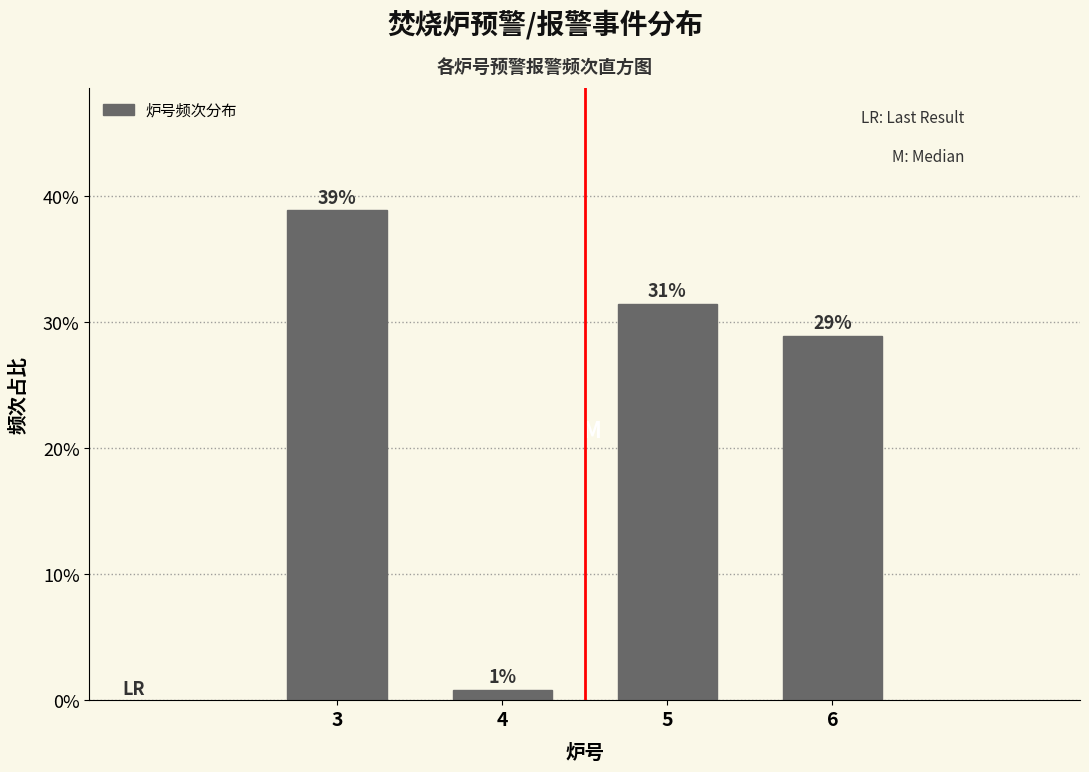

What is the maximum value shown in the chart?

38.8